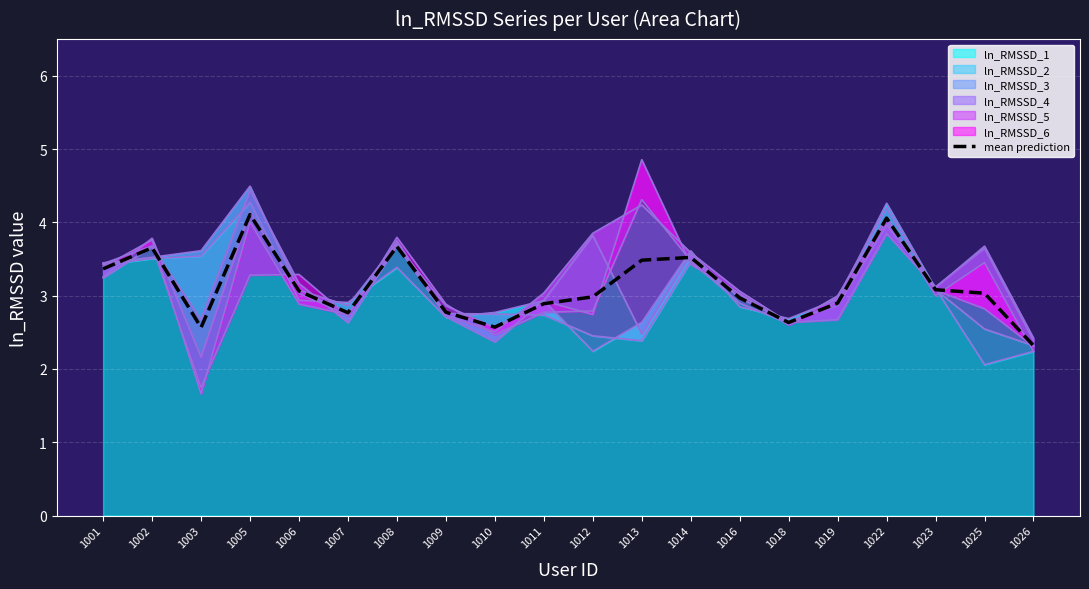

Reading left to right, what are all the values shown in this chart?

3.4	3.7	2.6	4.1	3.1	2.8	3.7	2.8	2.6	2.9	3.0	3.5	3.5	3.0	2.6	2.9	4.1	3.1	3.0	2.3